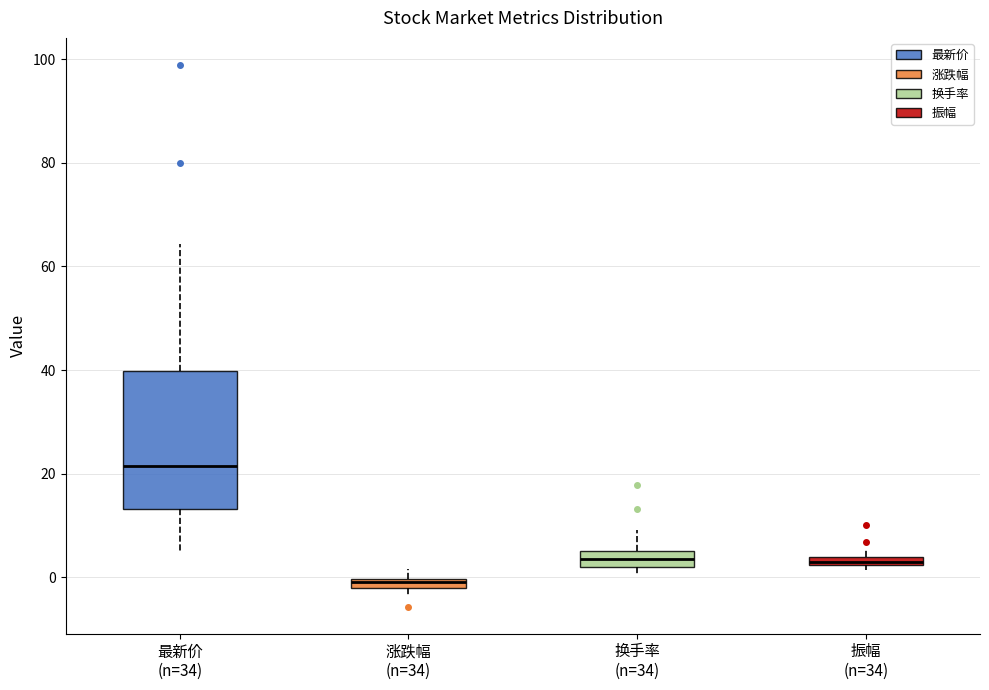

Where is the lower edge of the box for 换手率 (n=34) on the y-axis? The values are not printed on the chart, so give them approximately, as read against the axis.

2